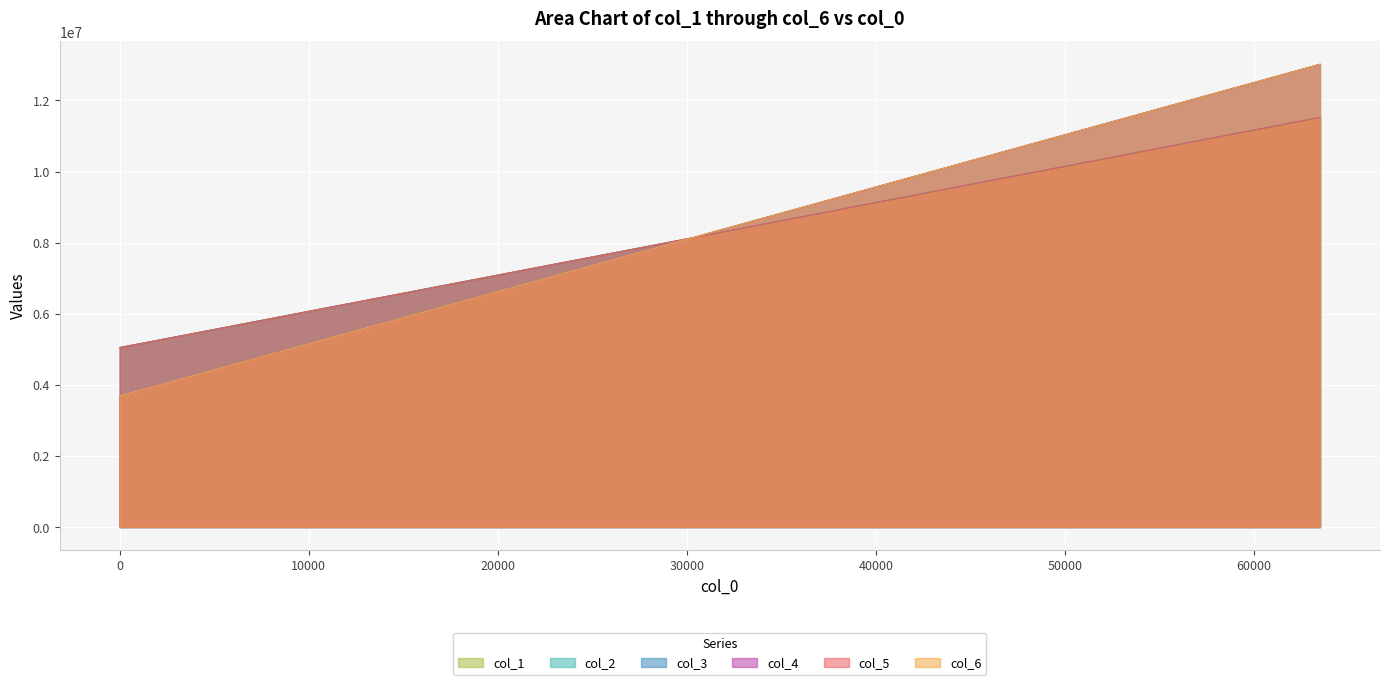

What is the spread (max minus min) of values at 57344?

1218925